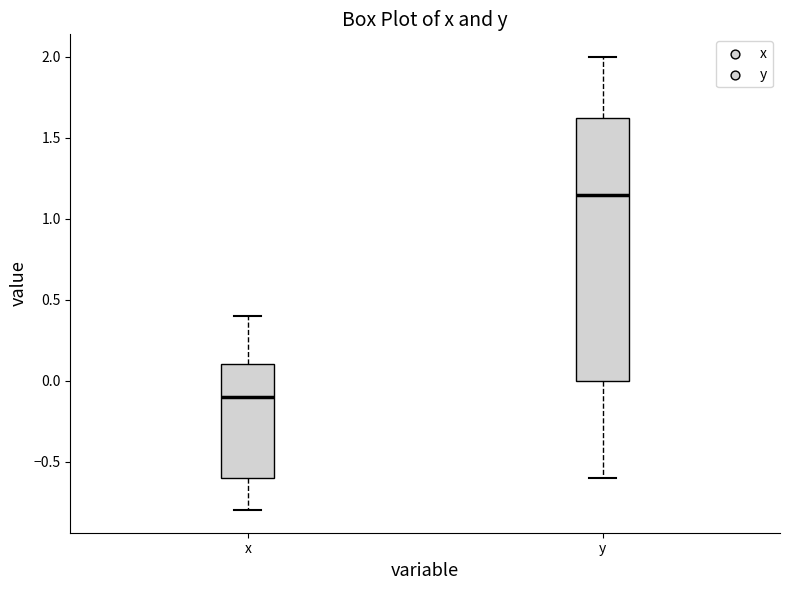

Reading left to right, read every box against the y-axis: the position of its median line, the range the box covers, and the ends of its whiskers. The values are not printed on the chart, so give them approximately, as read against the axis.

x: median -0.10, box -0.60 to 0.10, whiskers -0.80 to 0.40
y: median 1.15, box 0.00 to 1.65, whiskers -0.60 to 2.00